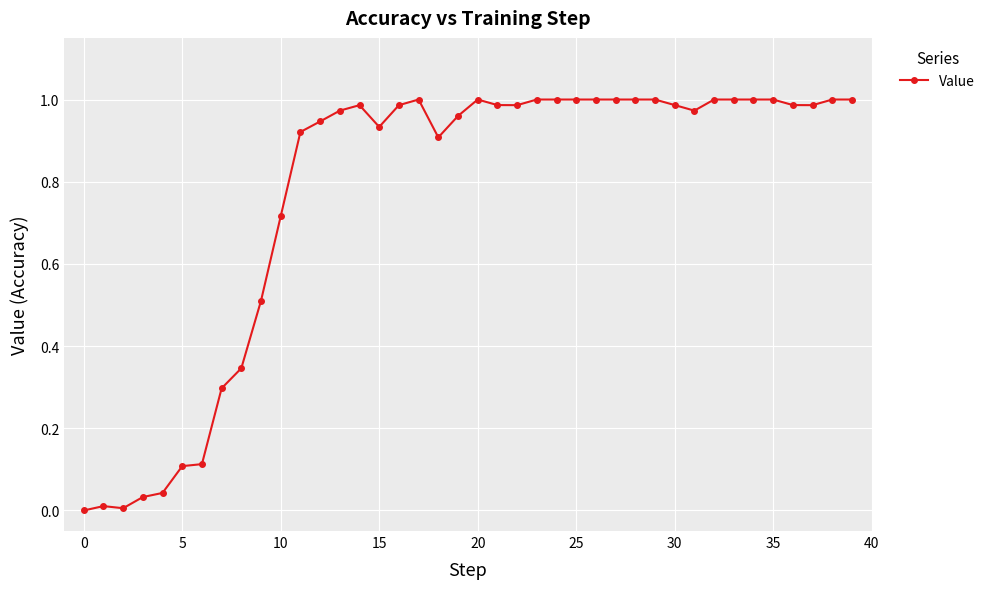

How many data points does each series have?

40